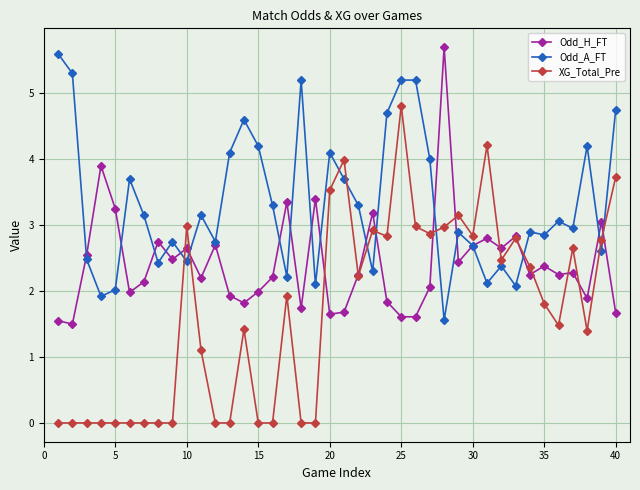

Count the number of data series in this chart.

3